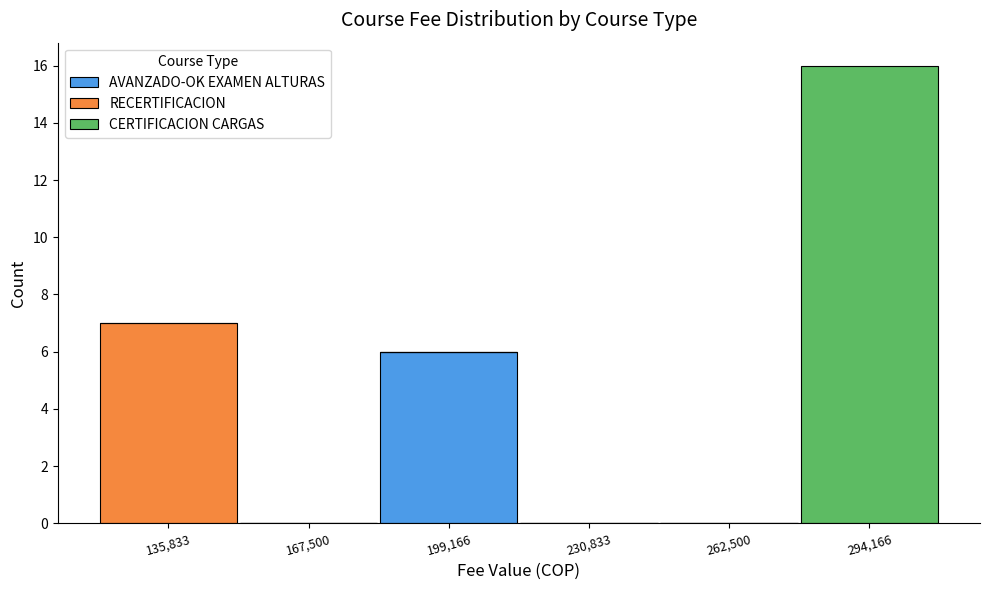

Which range on the x-axis has the tallest stacked bar (by total height)?

280000 to 310000